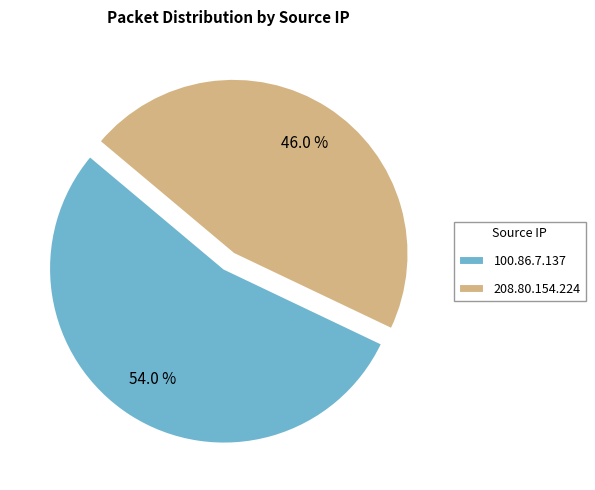

Is it true that 208.80.154.224 is 32% of the pie?

False